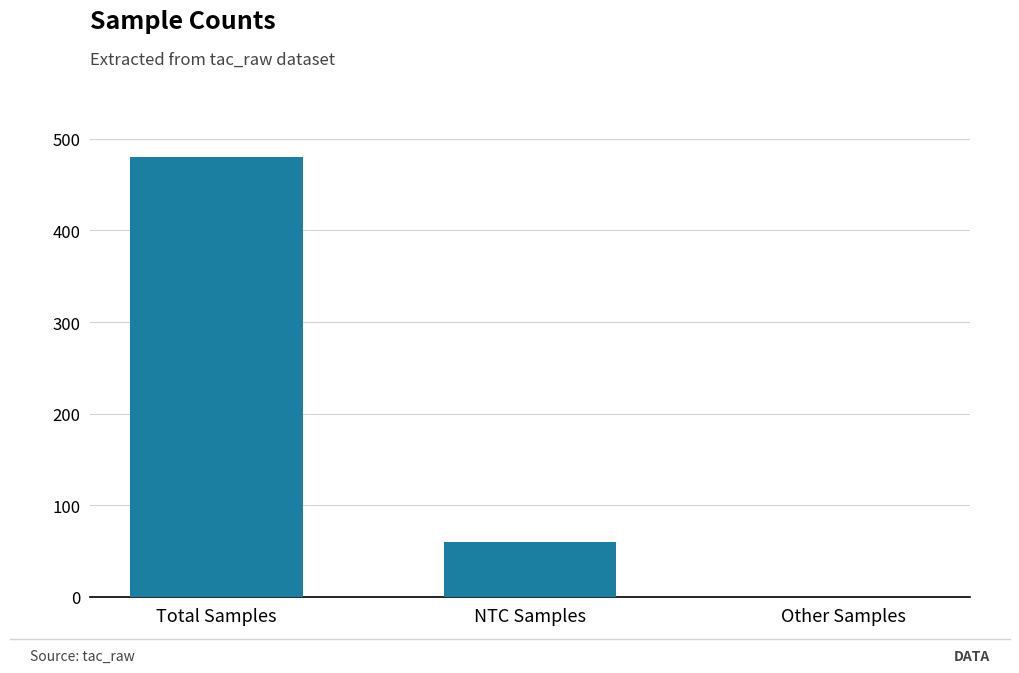

Reading right to left, list all the values displayed in this chart.

Other Samples=0	NTC Samples=60	Total Samples=480